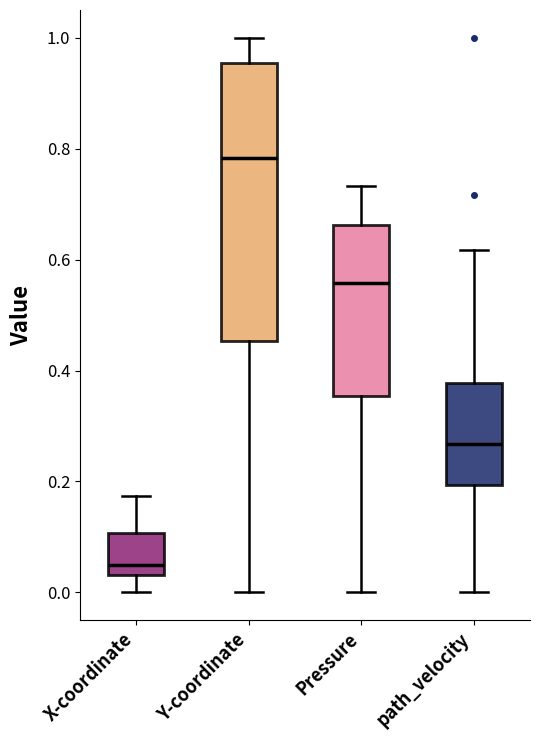

Which box is the tallest, from its lower edge to its upper edge?

Y-coordinate